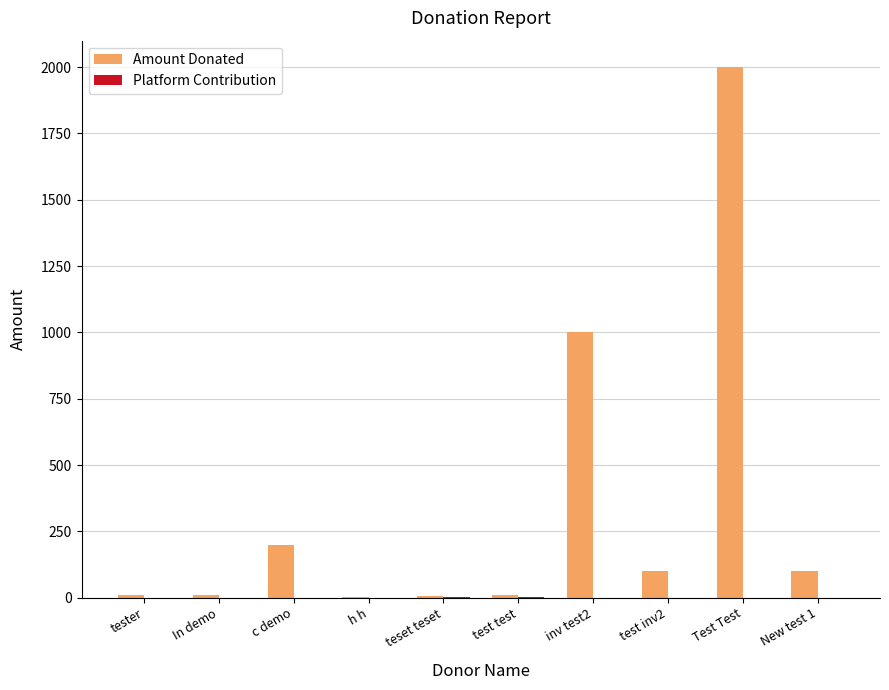

Which series changed the most between c demo and h h?

Amount Donated